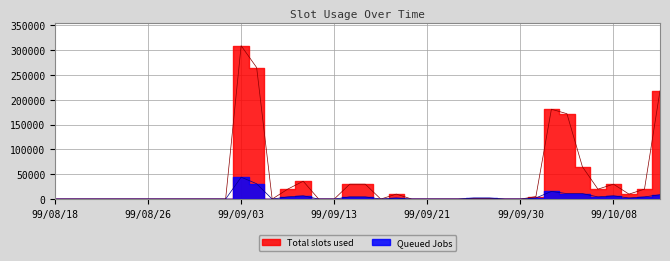

What is the label of the 37th point from the right?

99/08/23